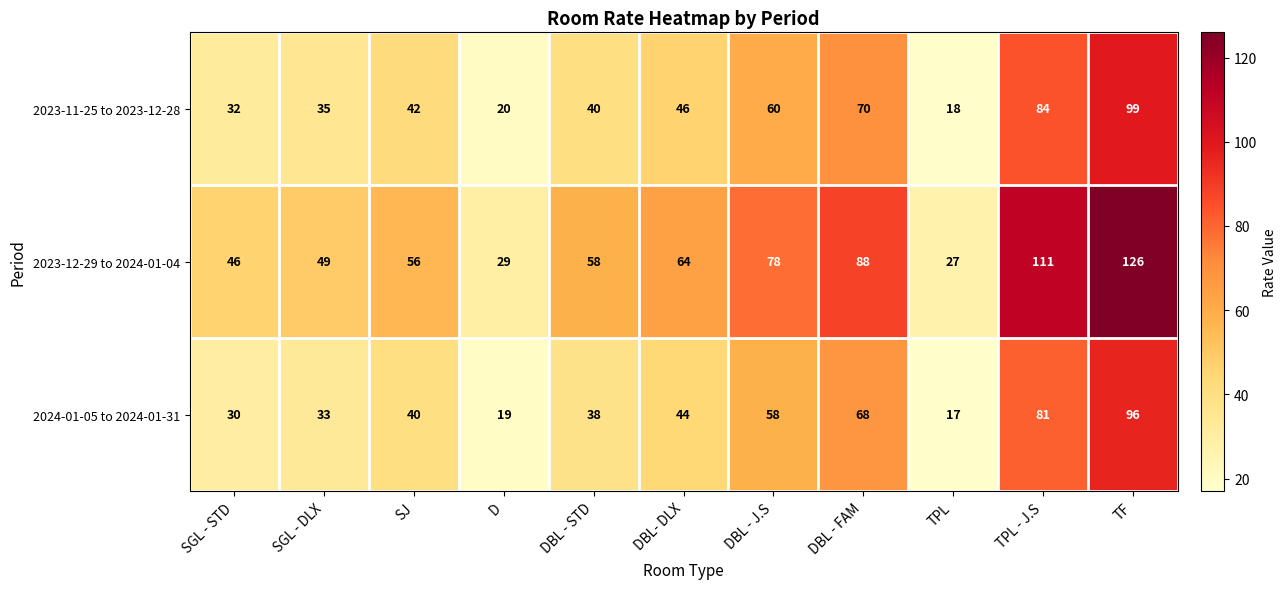

What is the sum of all 2023-11-25 to 2023-12-28 values?

546